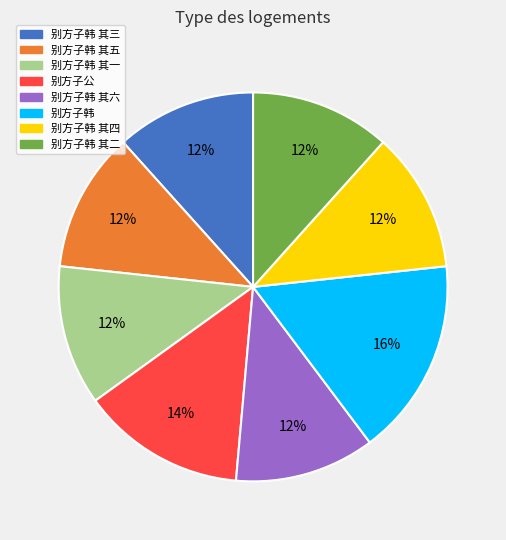

Between 别方子韩 其一 and 别方子公, which is larger?

别方子公